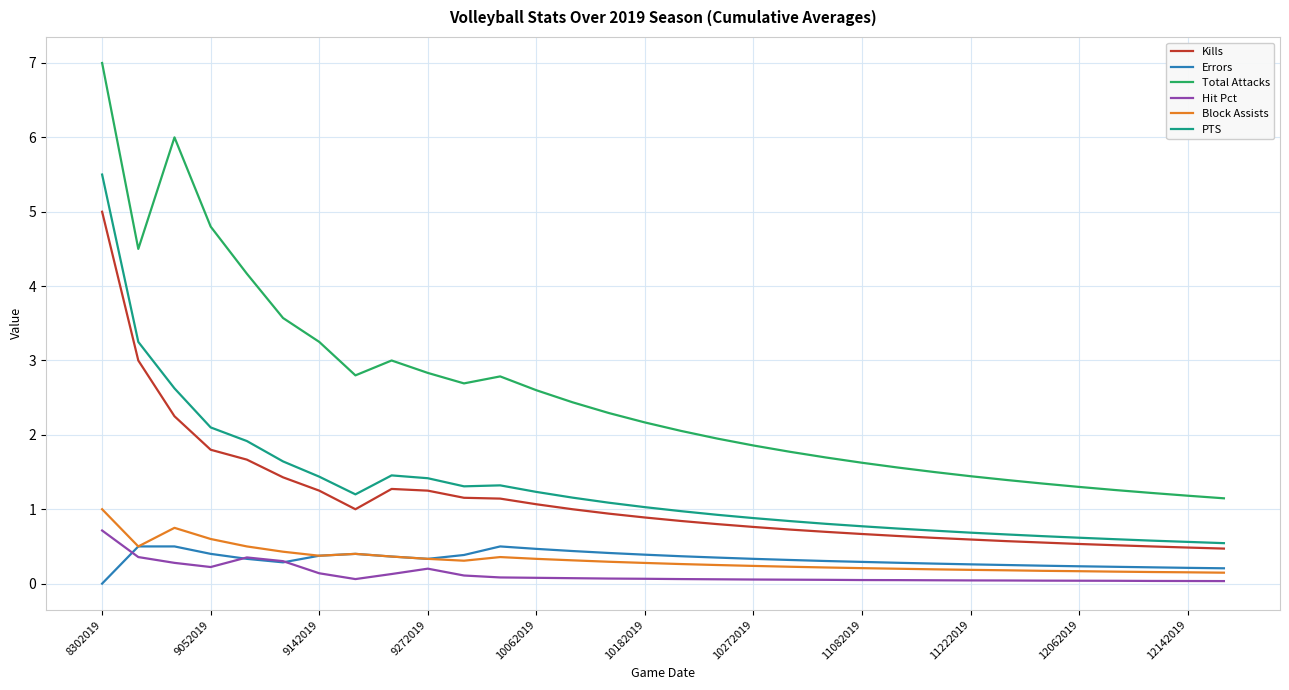

Rank the series by their maximum value, from lowest to highest.

Errors, Hit Pct, Block Assists, Kills, PTS, Total Attacks